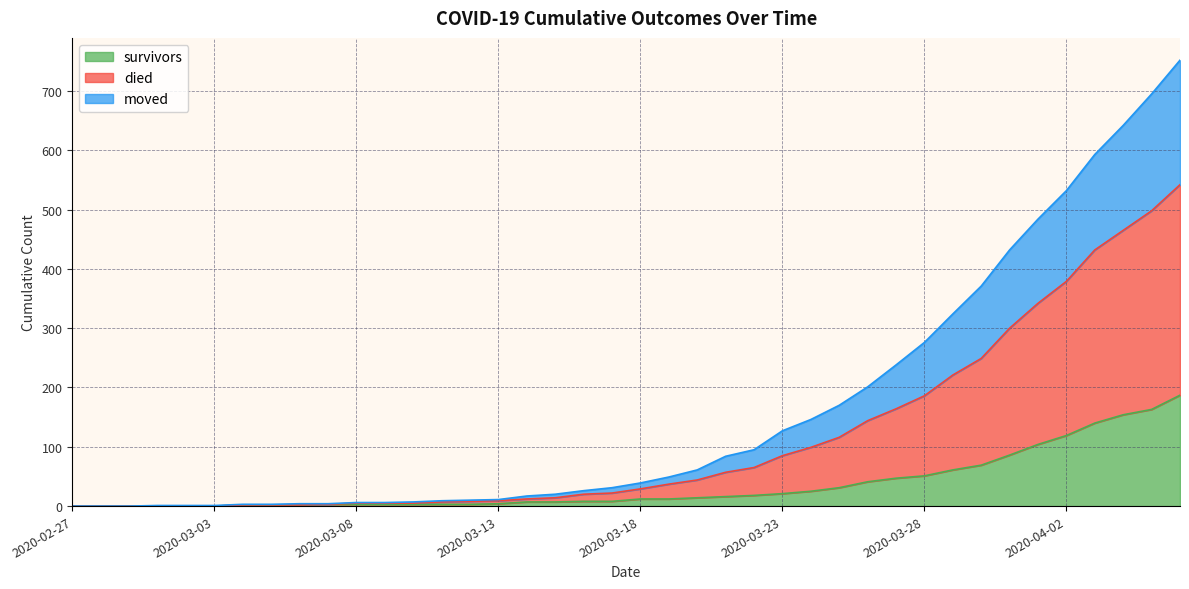

Which series has the largest range (max minus min)?

died